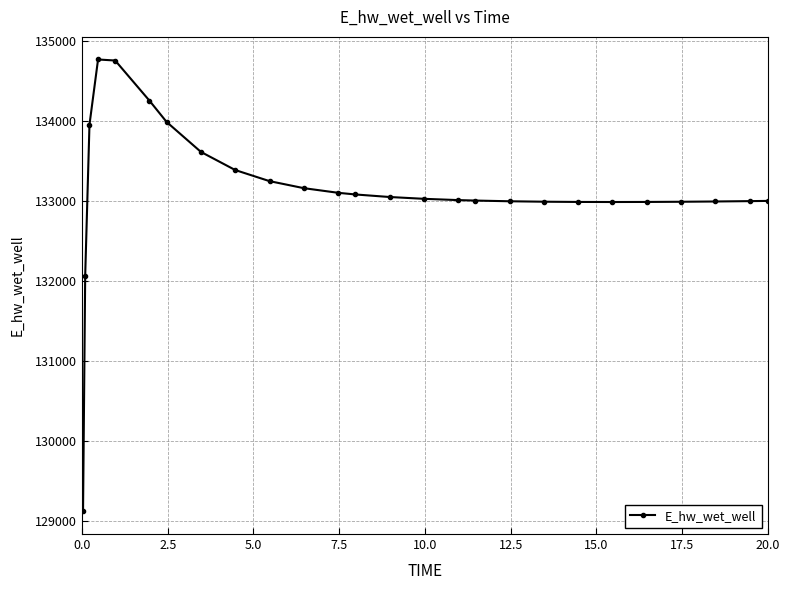

What is the sum of all values?

3461659.7